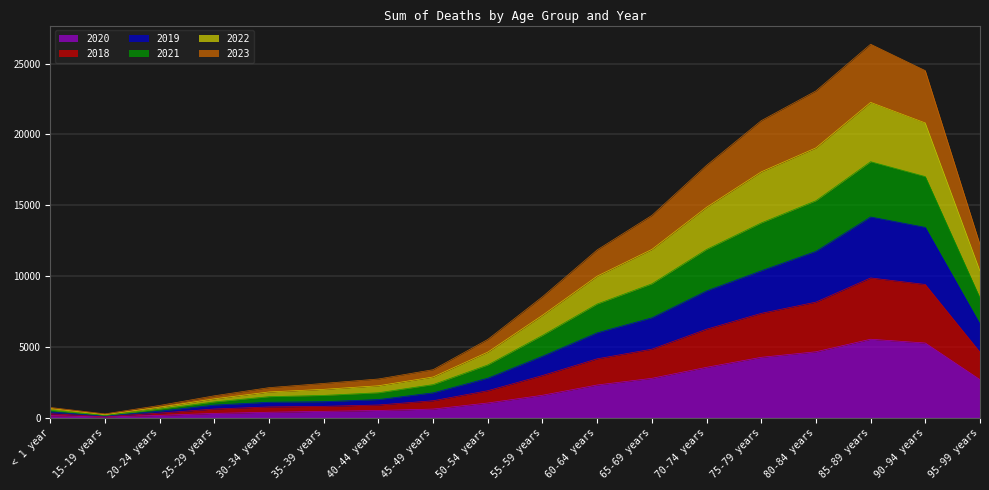

What is the total value across all series at 25-29 years?

1535